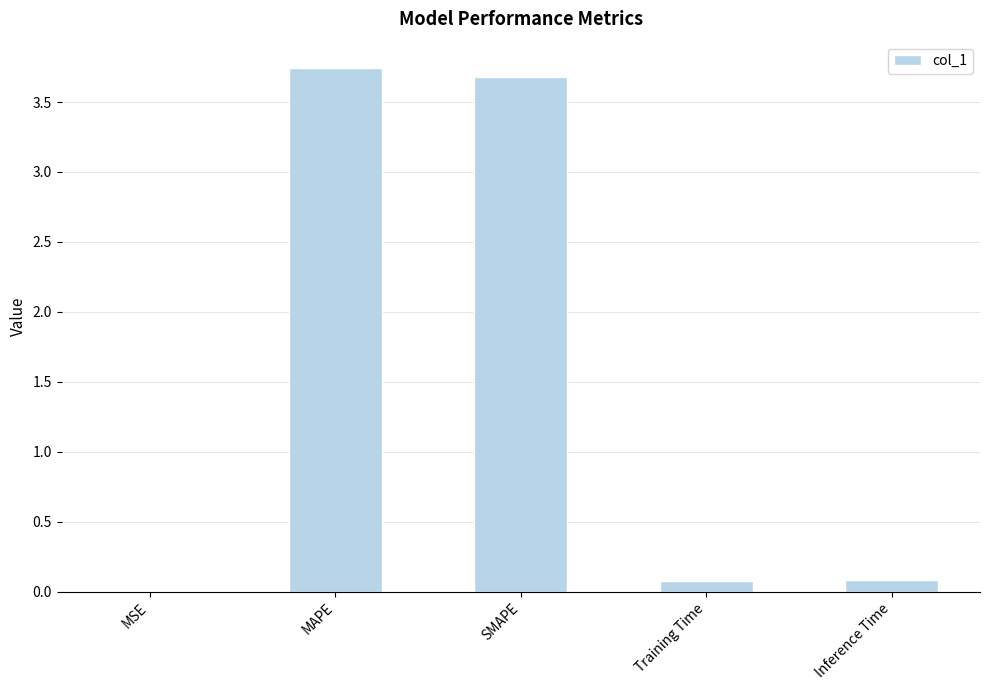

What is the sum of all values?

7.6